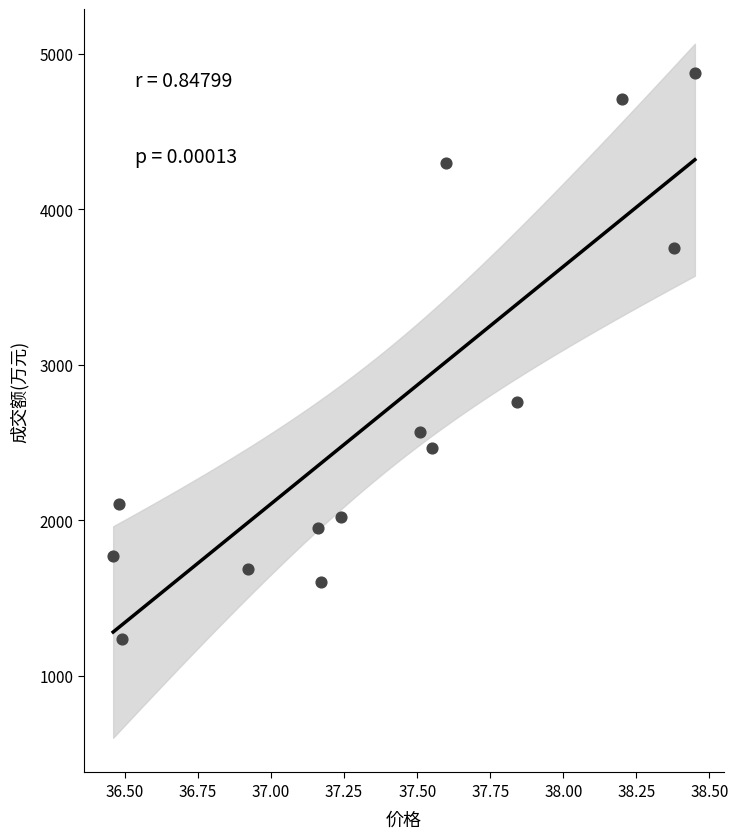

What Y value in the scatter plot is closest to 3055?

2758